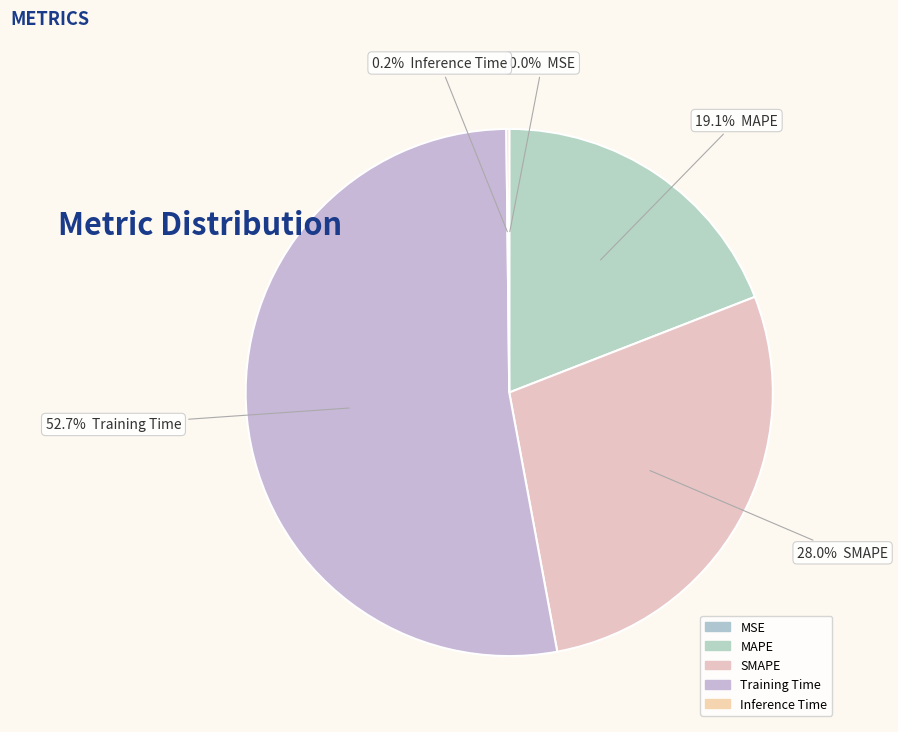

To the nearest percent, what is the average slice percentage?

20%